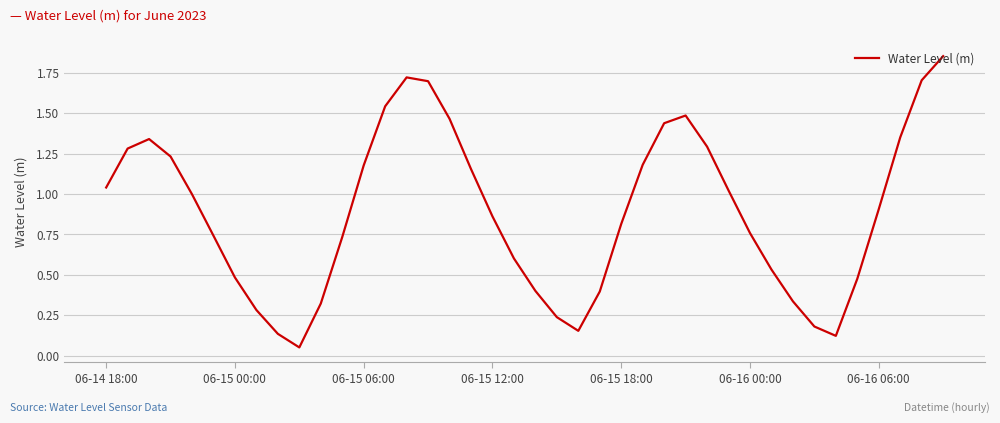

Does the chart have visible grid lines?

Yes